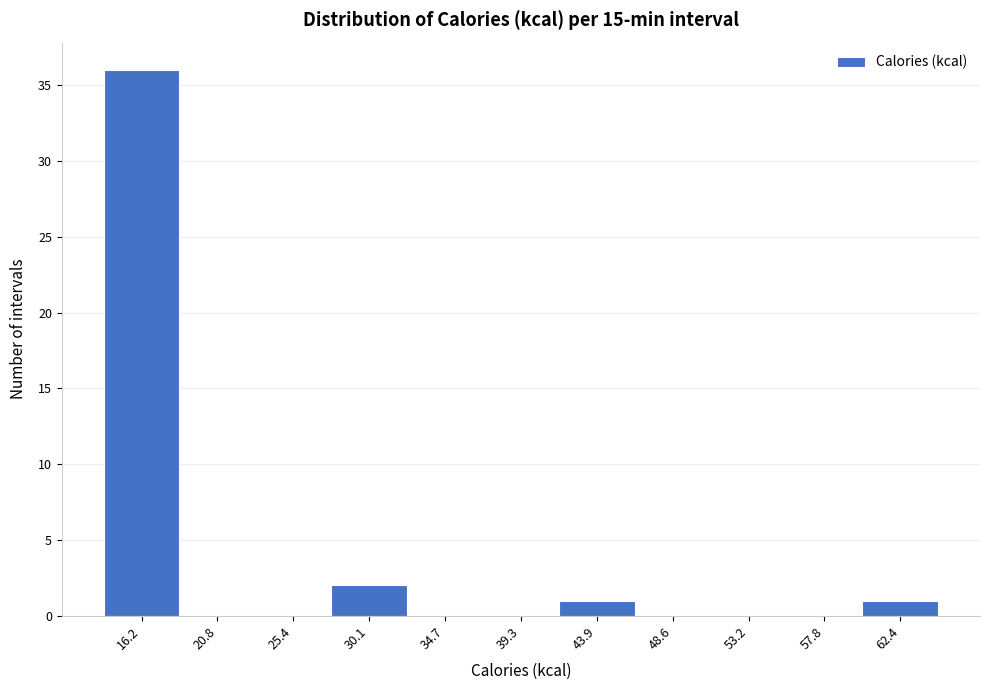

Reading left to right, list all the values displayed in this chart.

16.2=36	20.8=0	25.4=0	30.1=2	34.7=0	39.3=0	43.9=1	48.6=0	53.2=0	57.8=0	62.4=1